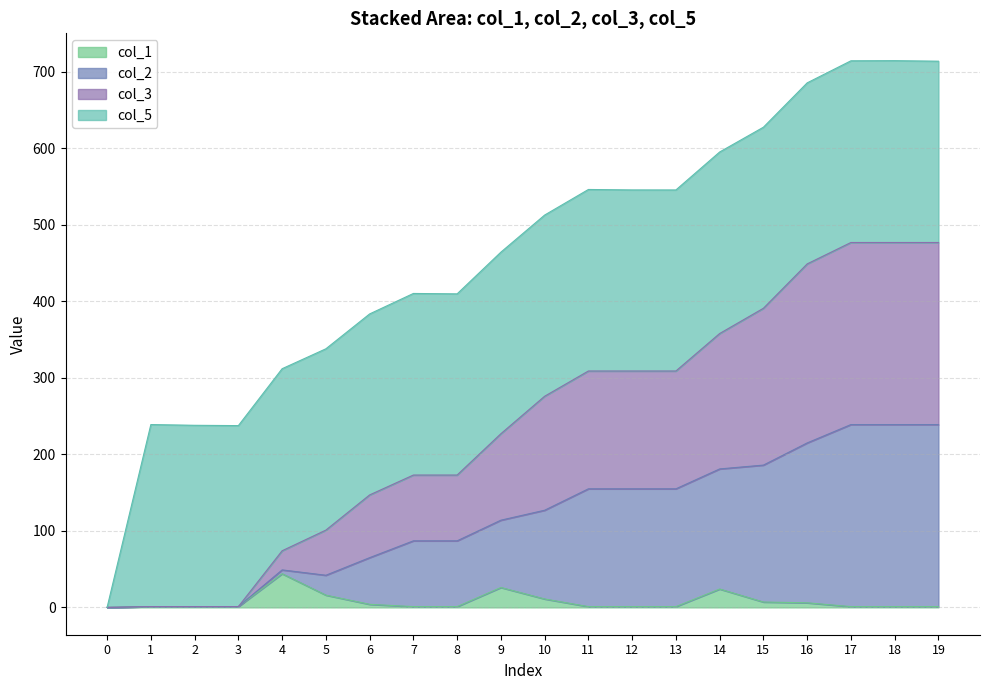

Is it true that col_1 equals 0.0 at 0?

True